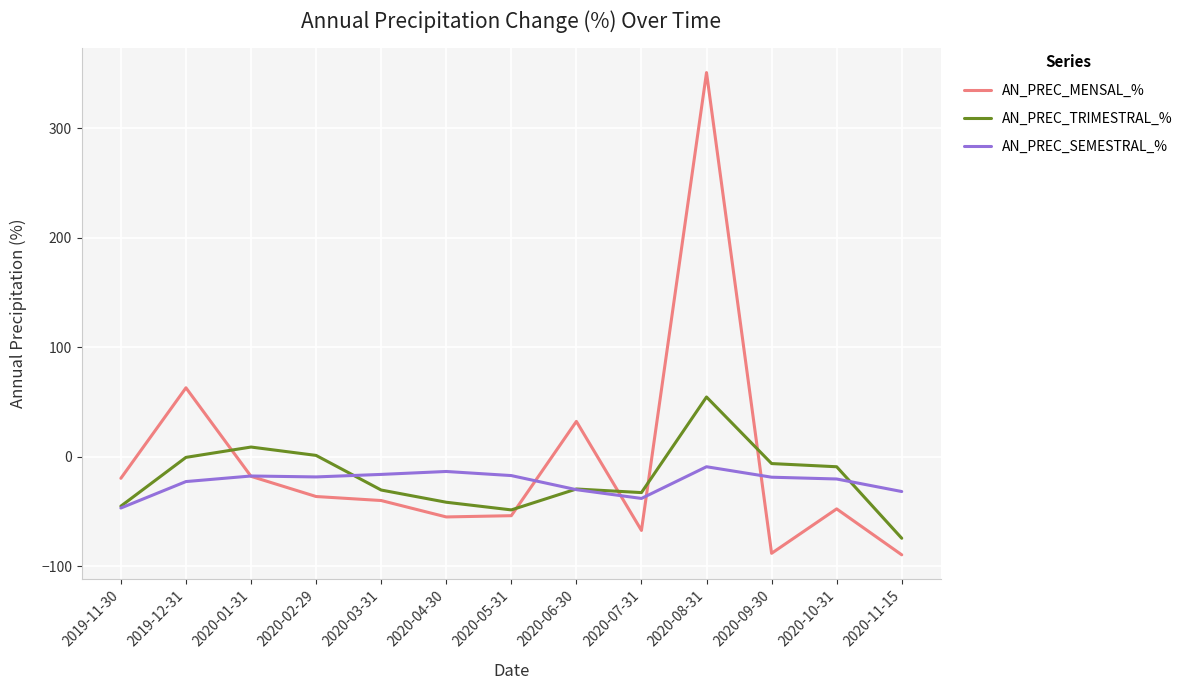

Between 2020-03-31 and 2020-06-30, which series saw the biggest shift?

AN_PREC_MENSAL_%